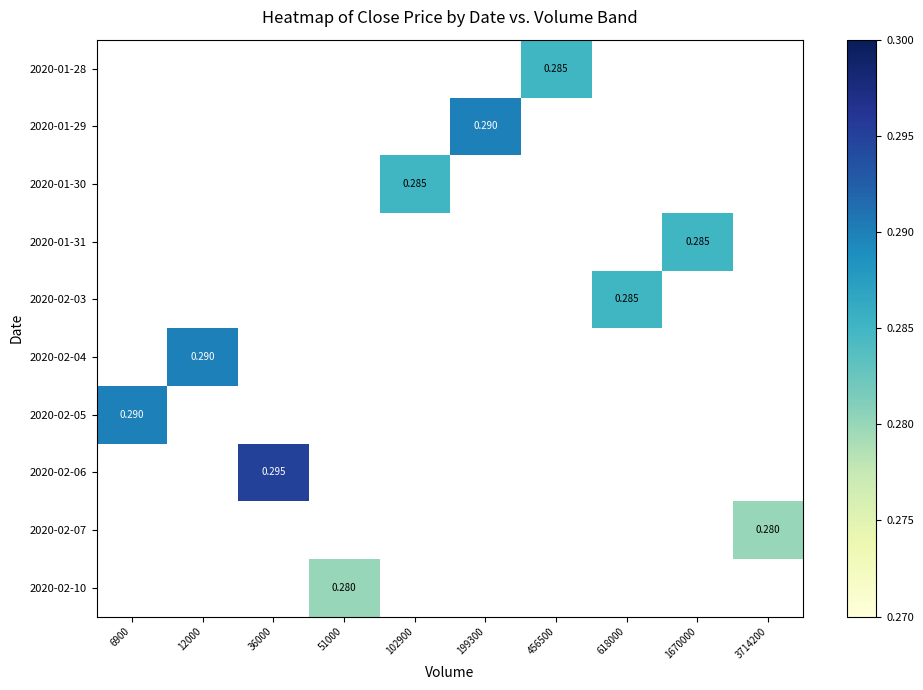

What is the maximum value shown in the chart?

0.3